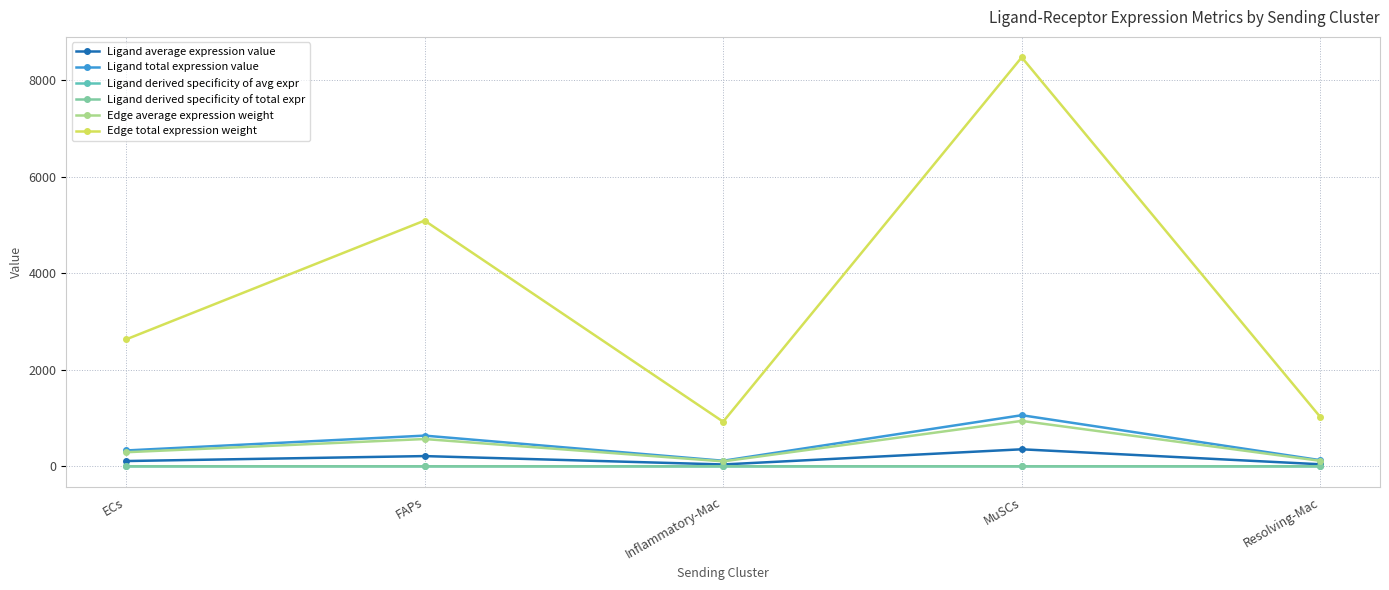

True or false: Ligand total expression value and Edge average expression weight intersect in this chart.

False